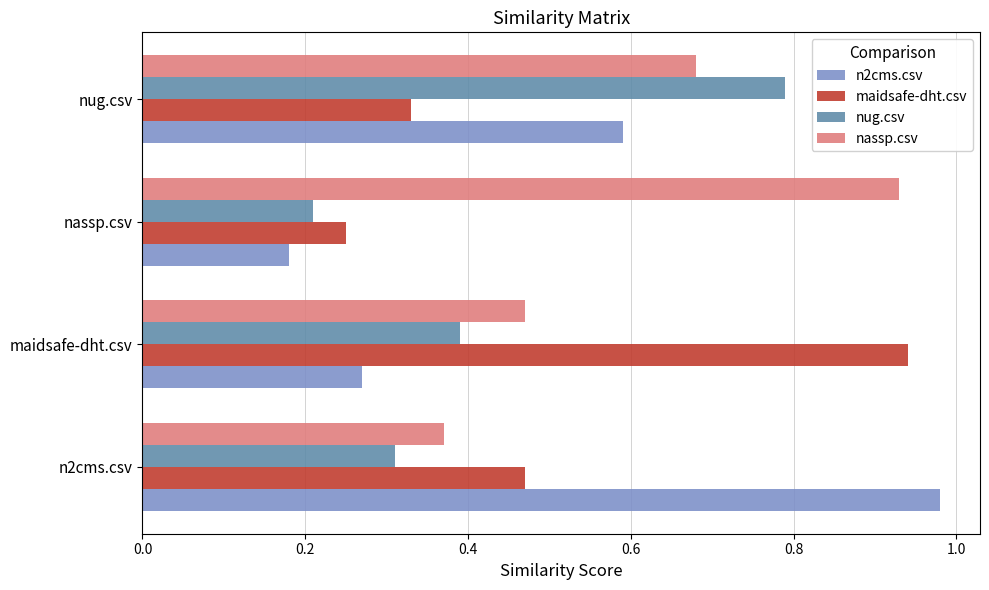

Which series changed the most between n2cms.csv and nassp.csv?

n2cms.csv